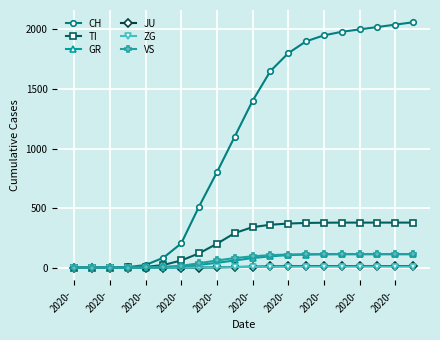

At how many categories does at least one series exceed 1571?

9